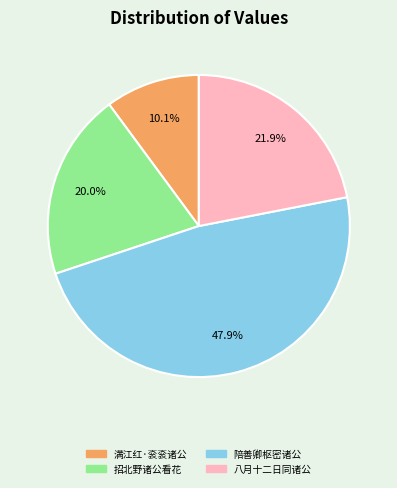

Does any single category account for the majority?

No